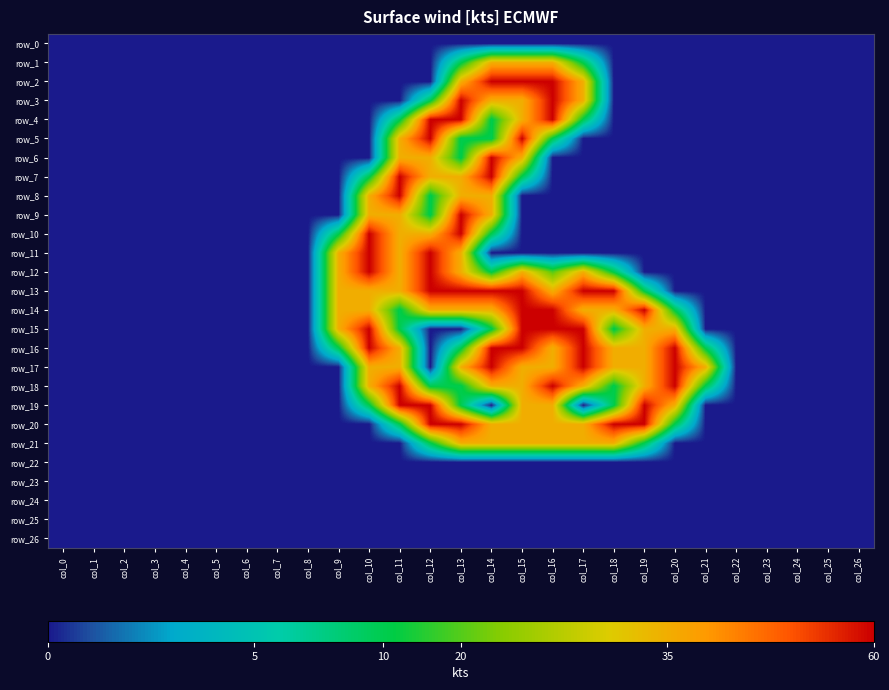

List the series in order of their peak value, lowest first.

row_0, row_22, row_23, row_24, row_25, row_26, row_1, row_21, row_2, row_3, row_4, row_5, row_6, row_7, row_8, row_9, row_10, row_11, row_12, row_13, row_14, row_15, row_16, row_17, row_18, row_19, row_20